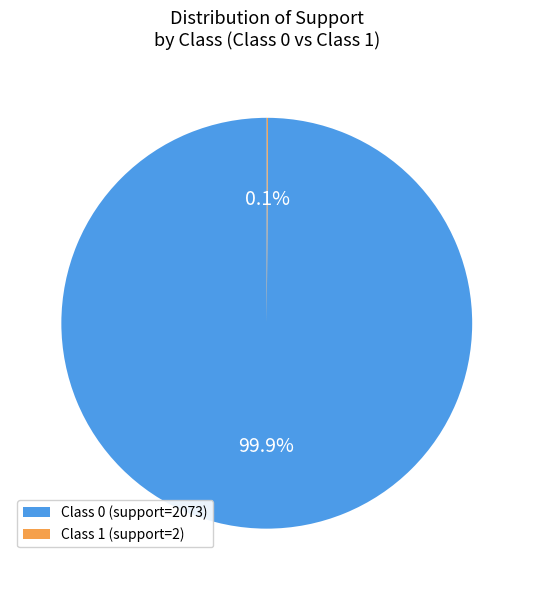

Which slice represents more than half of the pie?

Class 0 (support=2073)